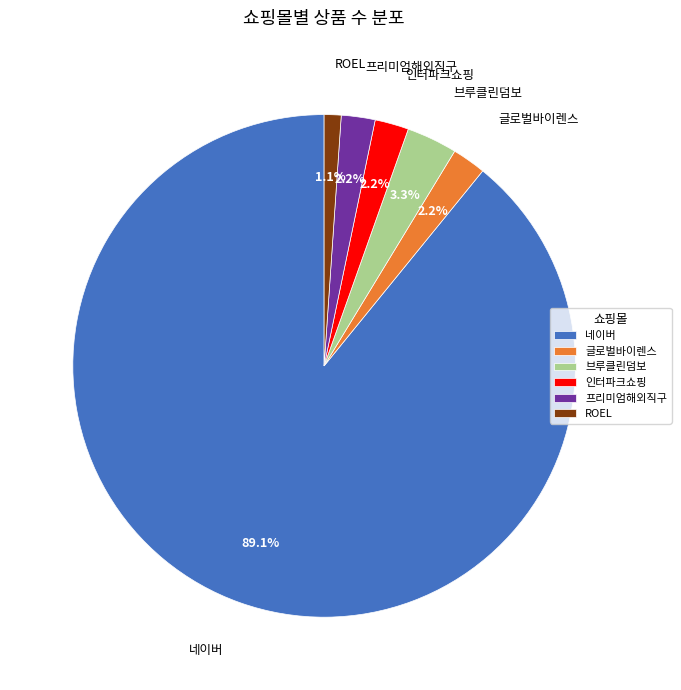

What percentage is NOT represented by 프리미엄해외직구?

97.8%